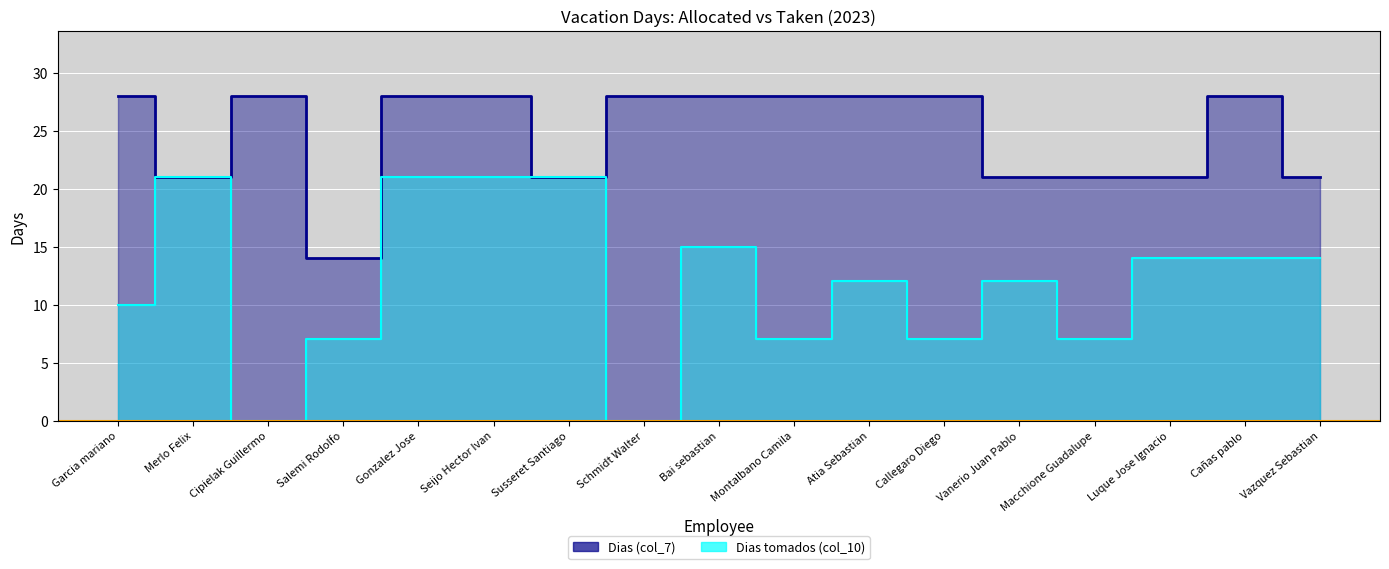

What is the approximate value of Dias tomados (col_10) at Merlo Felix, to the nearest 5?

20